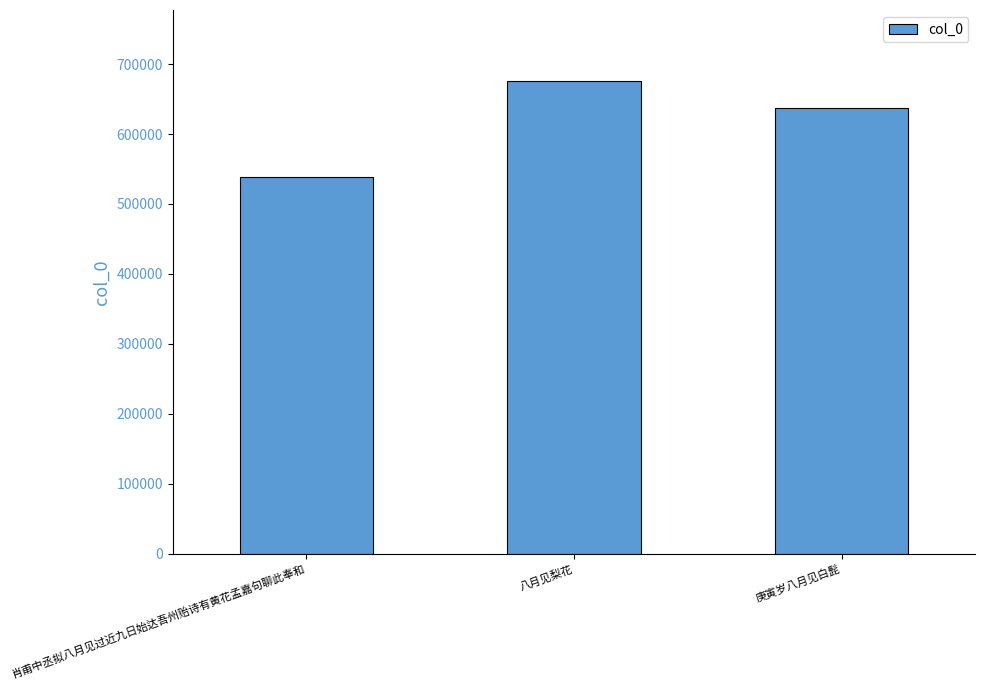

Reading right to left, list all the values displayed in this chart.

637525	676093	539042